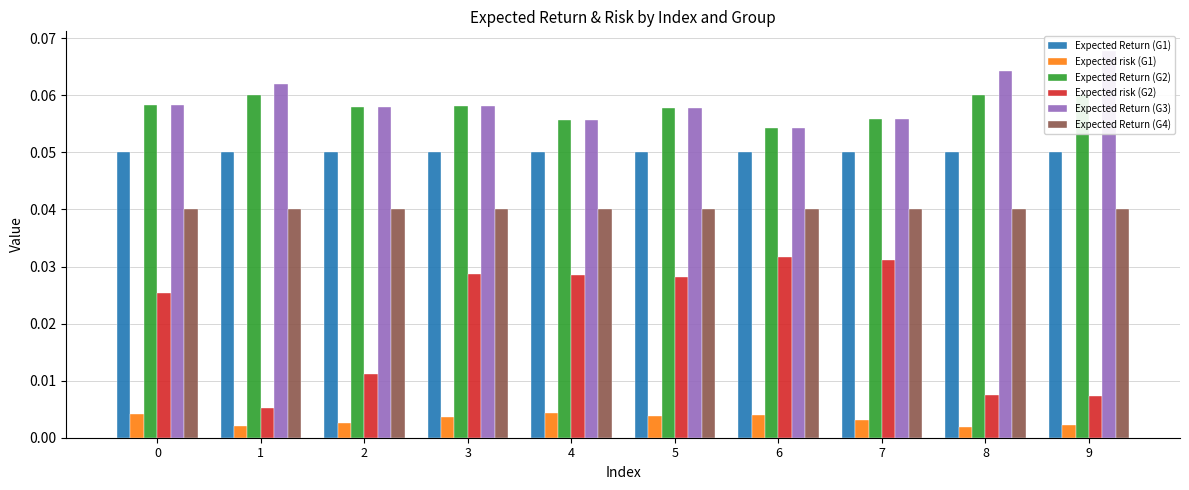

Rank the series at 1 from lowest to highest value.

Expected risk (G1), Expected risk (G2), Expected Return (G4), Expected Return (G1), Expected Return (G2), Expected Return (G3)